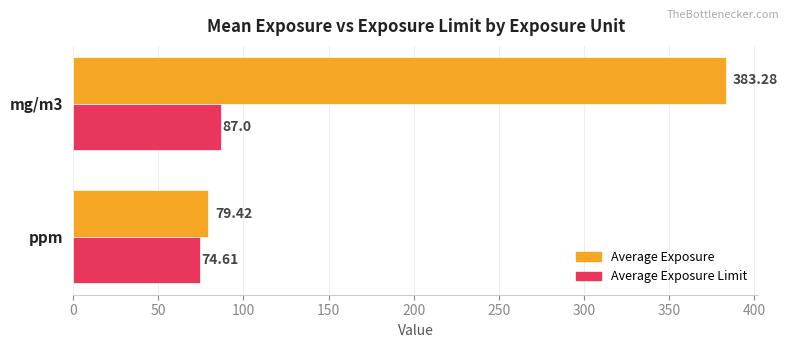

How many values in the Average Exposure Limit series are below 87?

1